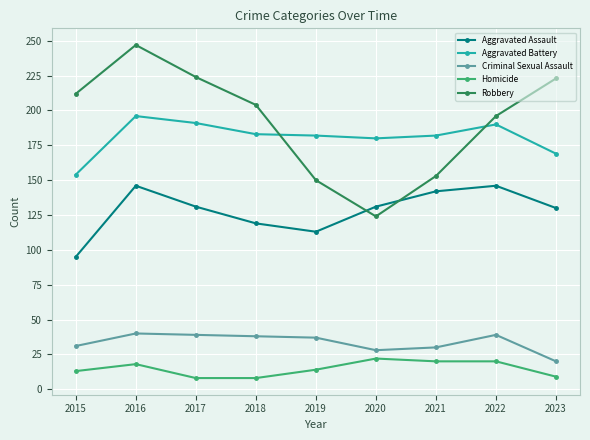

At which label does Aggravated Assault first exceed 131?

2016